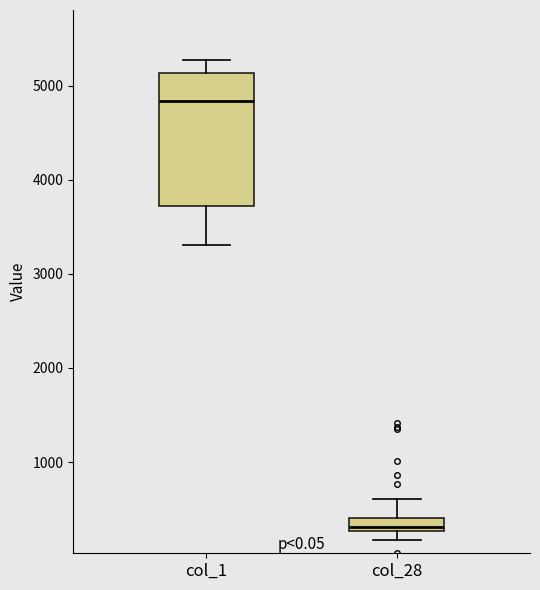

Which box is the tallest, from its lower edge to its upper edge?

col_1